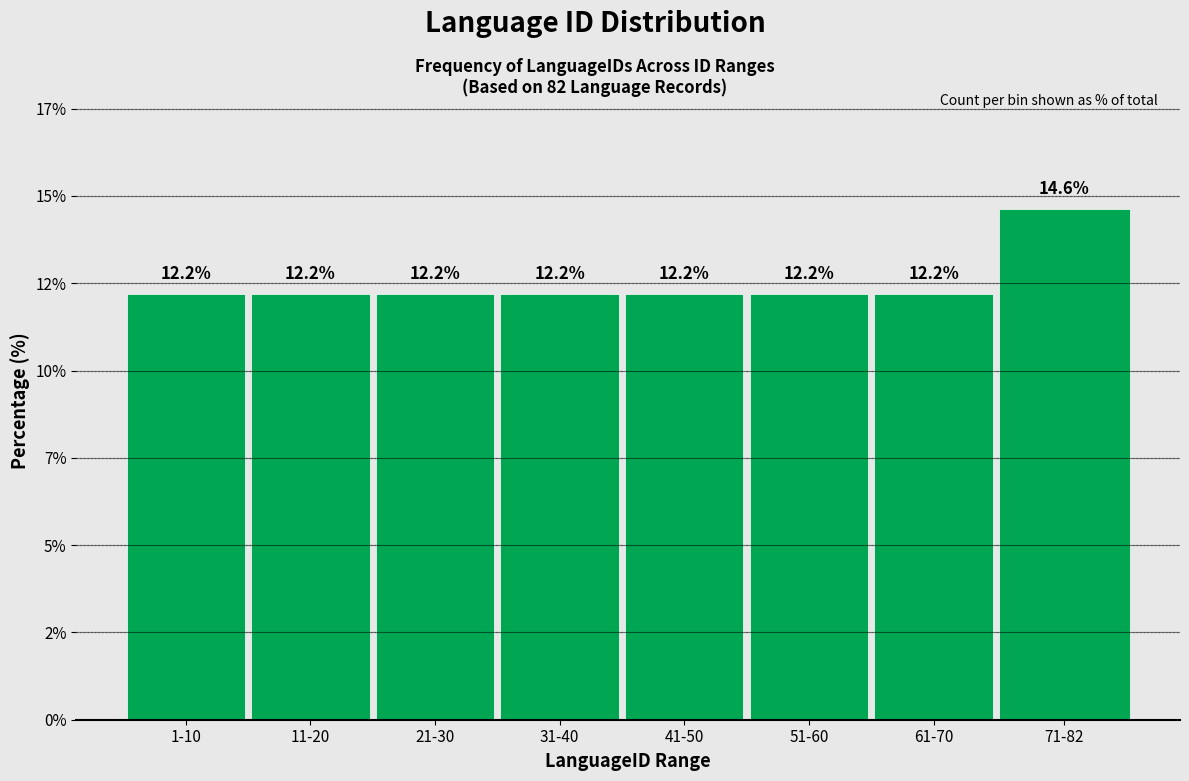

Are the bars horizontal?

No